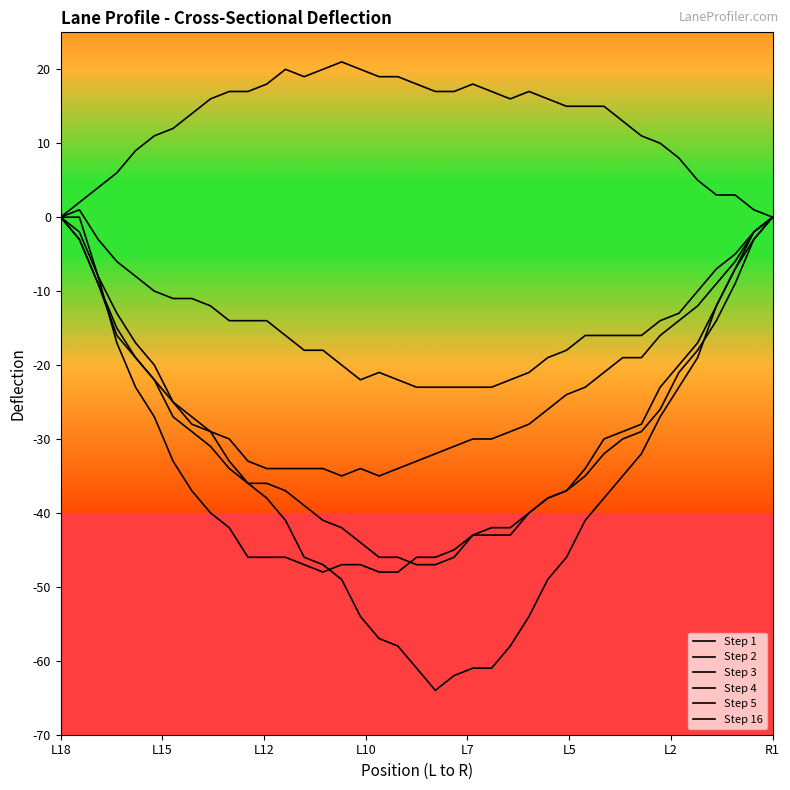

How many lines are shown in the chart?

6